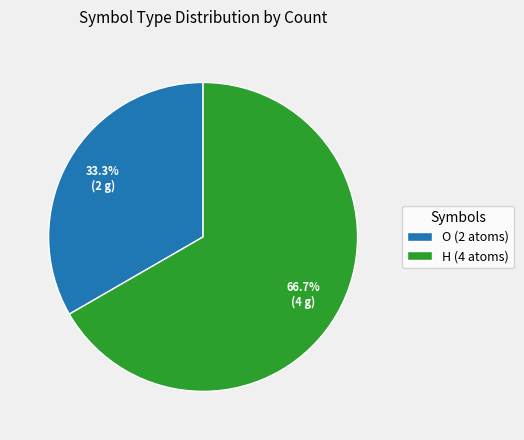

Does any single category account for the majority?

Yes